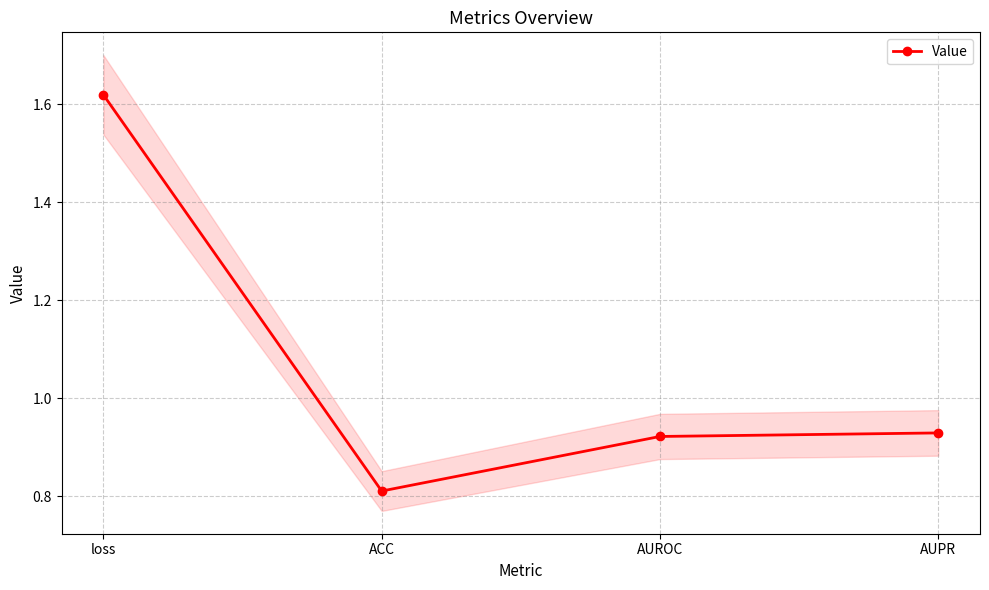

Where is the data nearest to the value 1?

AUPR